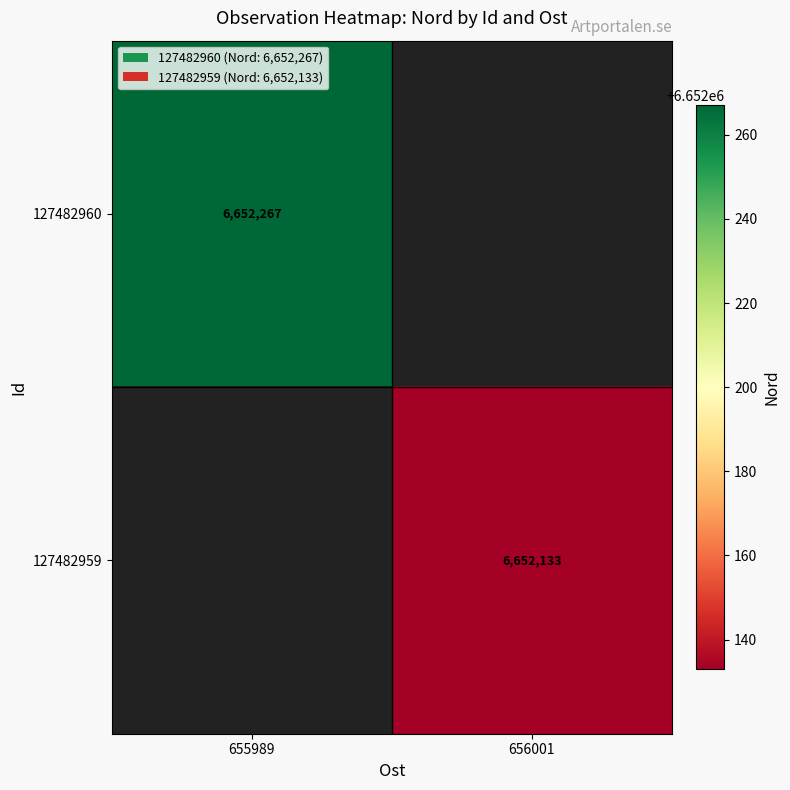

Which category has the lowest value across all series?

656001